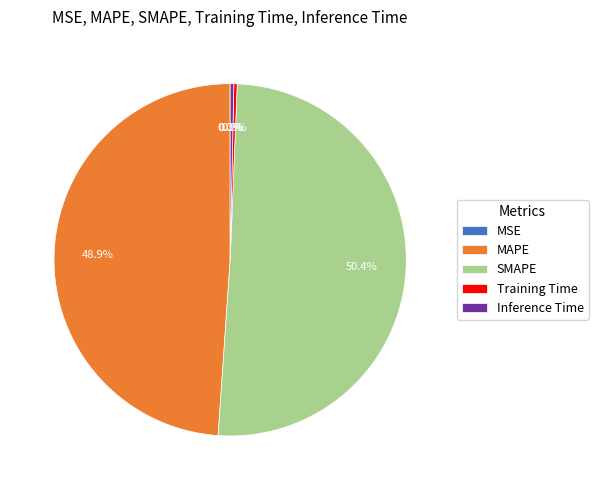

To the nearest percent, what portion does SMAPE represent?

50%